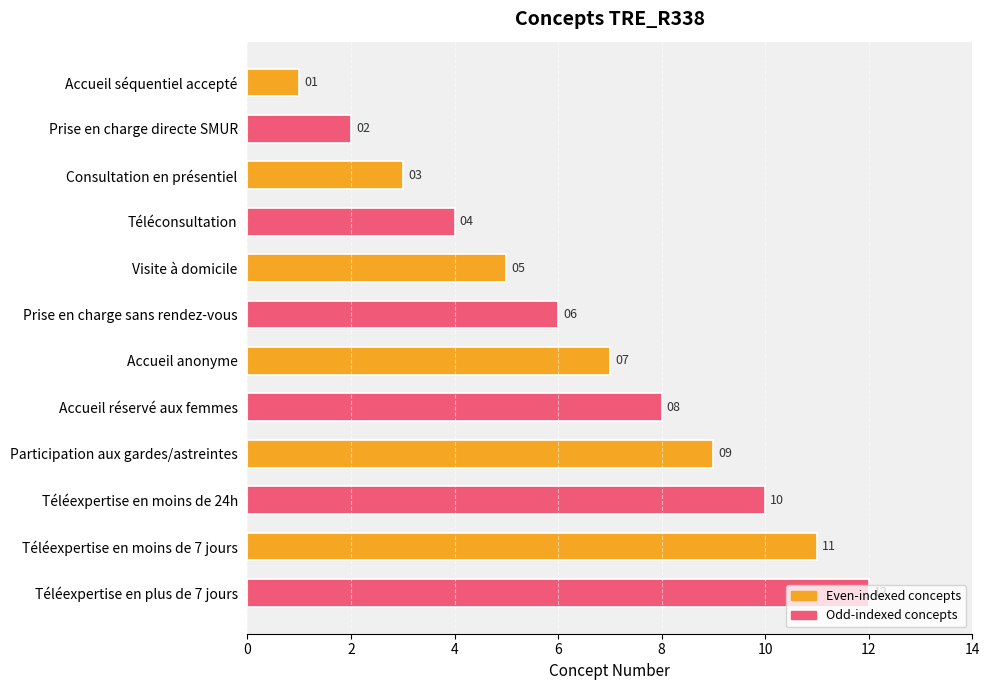

Where is the data nearest to the value 6?

Prise en charge sans rendez-vous